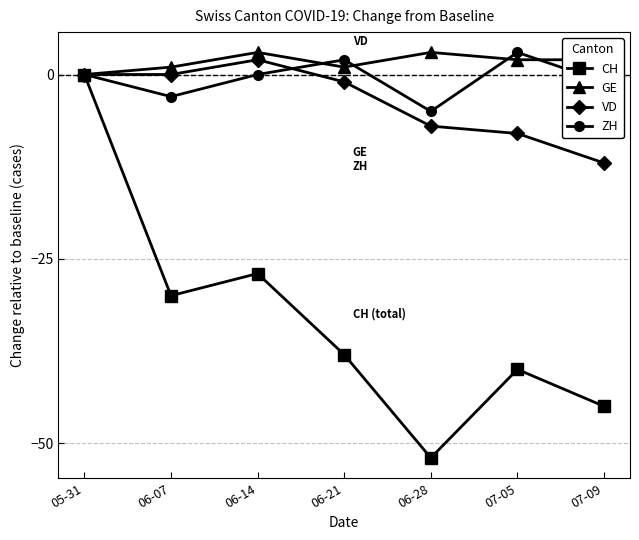

How many categories are shown in the chart?

7